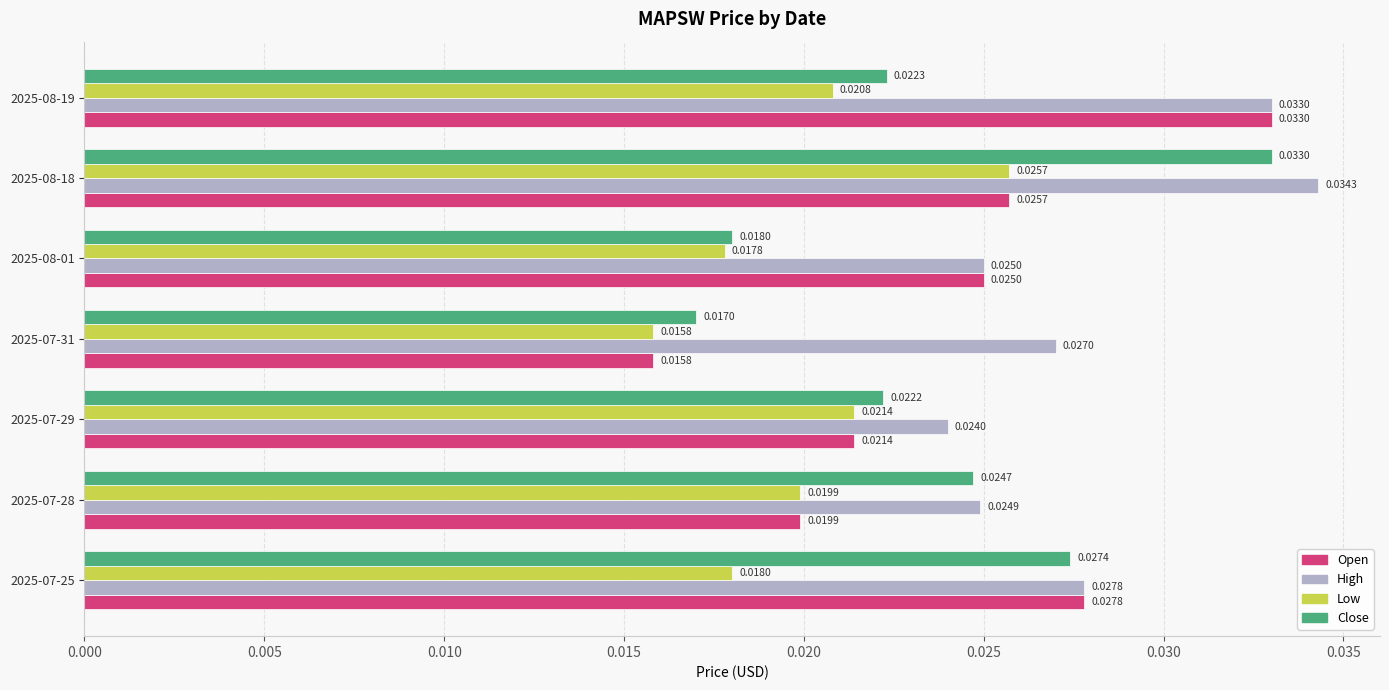

At which category is the sum across all series the highest?

2025-08-18